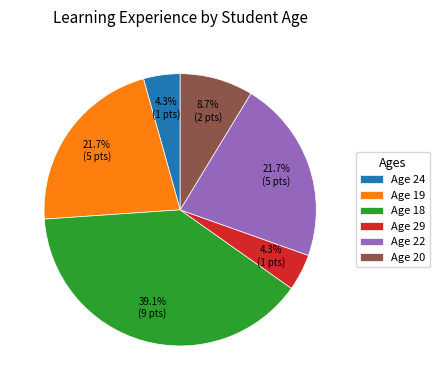

Does any single category account for the majority?

No